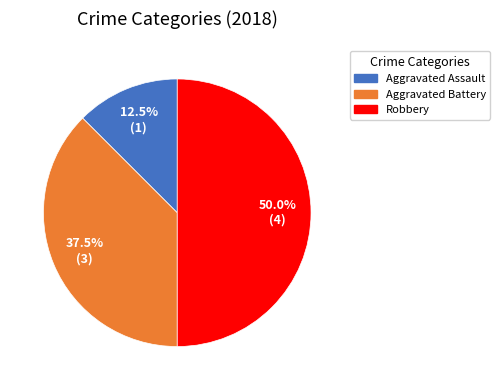

How many slices are in this pie chart?

3